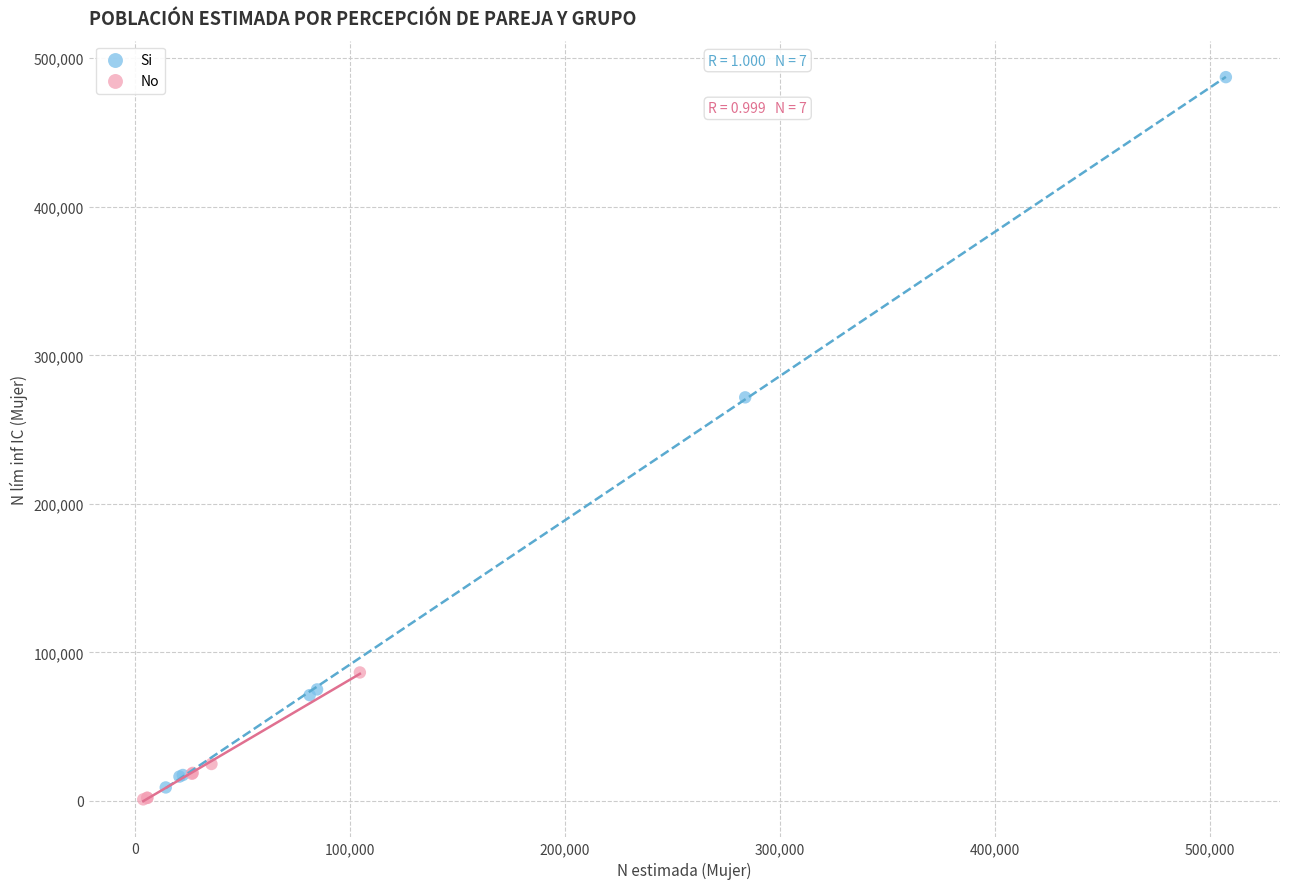

Which series has the widest spread of Y values?

Si